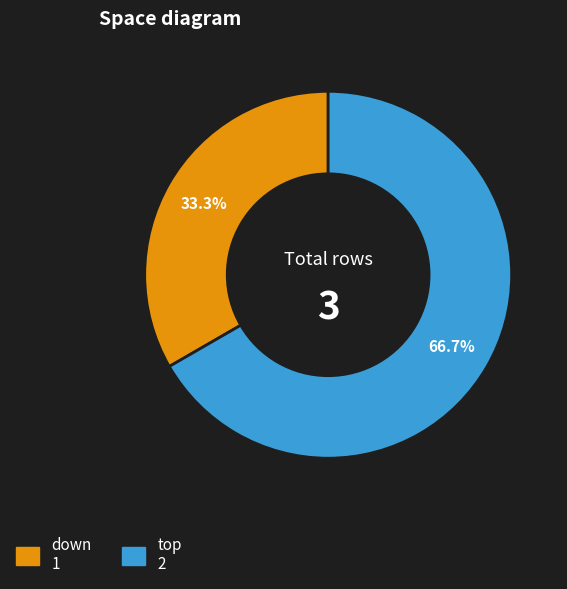

To the nearest percent, what is the difference between the largest and smallest slice percentages?

33%